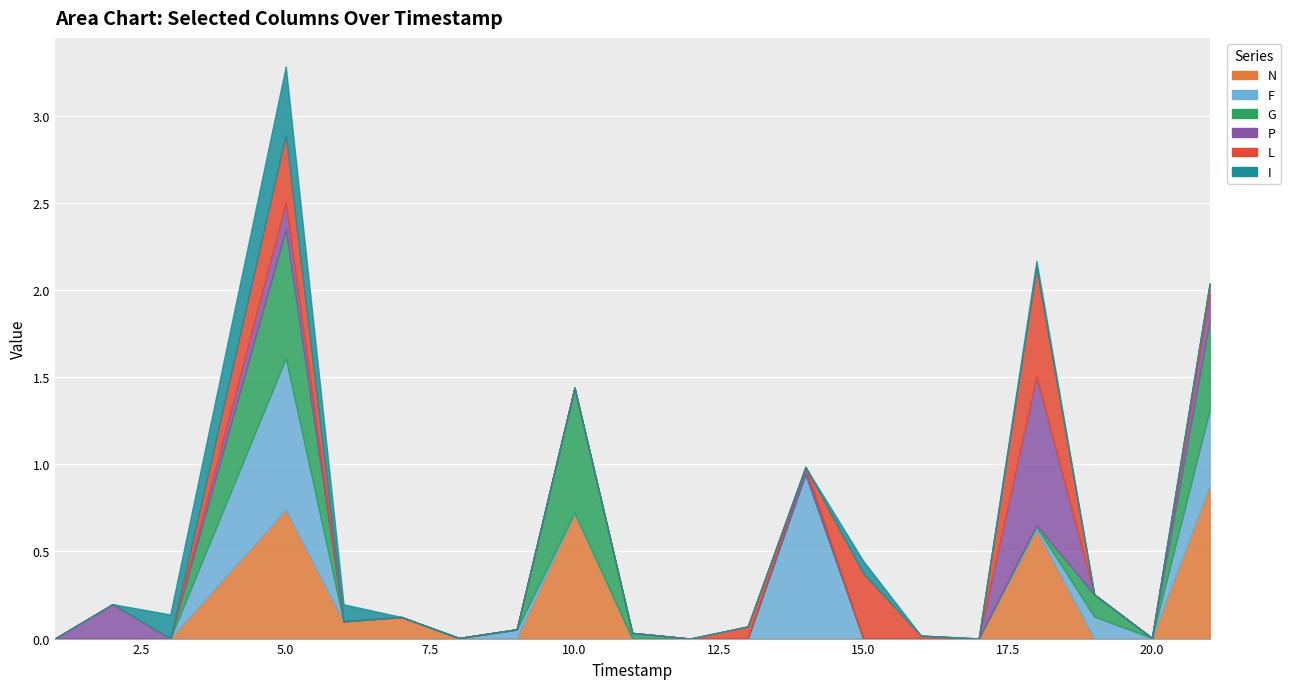

Which series has the largest range (max minus min)?

F